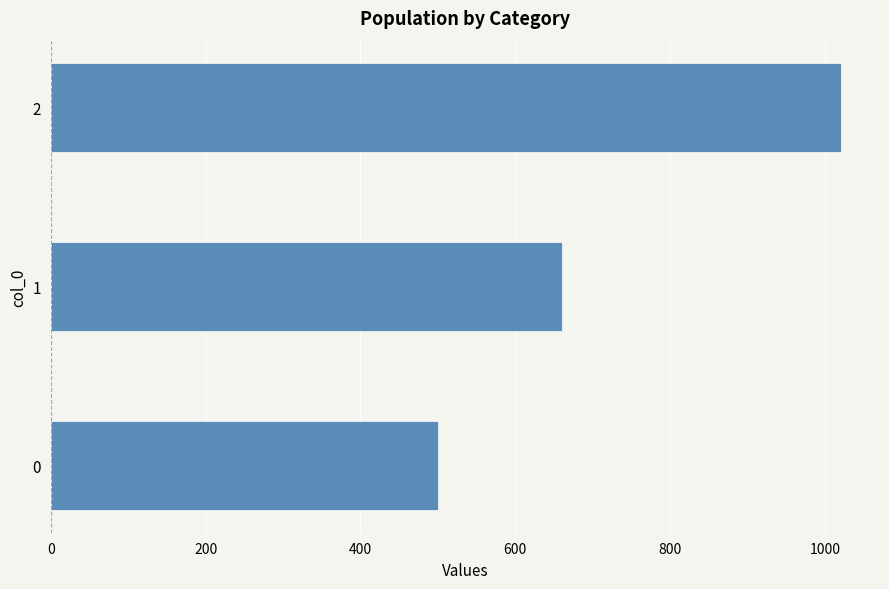

Reading top to bottom, list all the values displayed in this chart.

1020	660	500